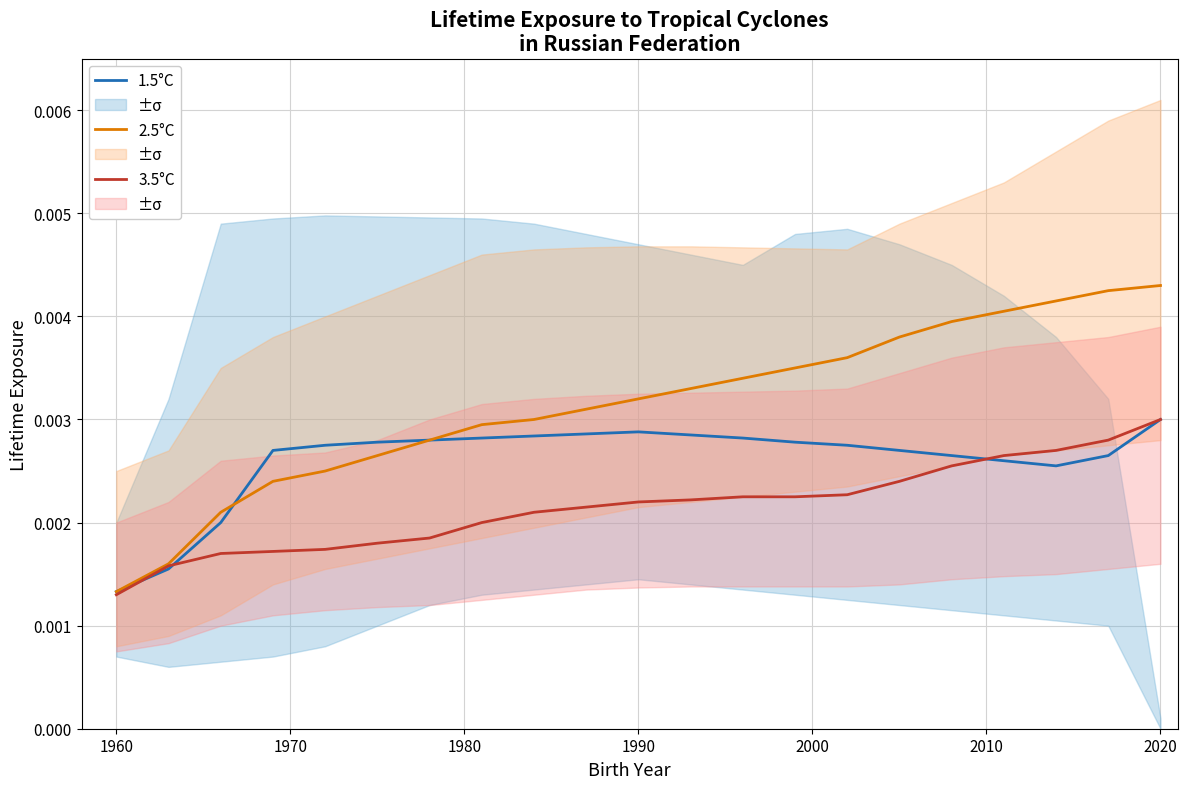

Which series has the largest total across all categories?

2.5°C